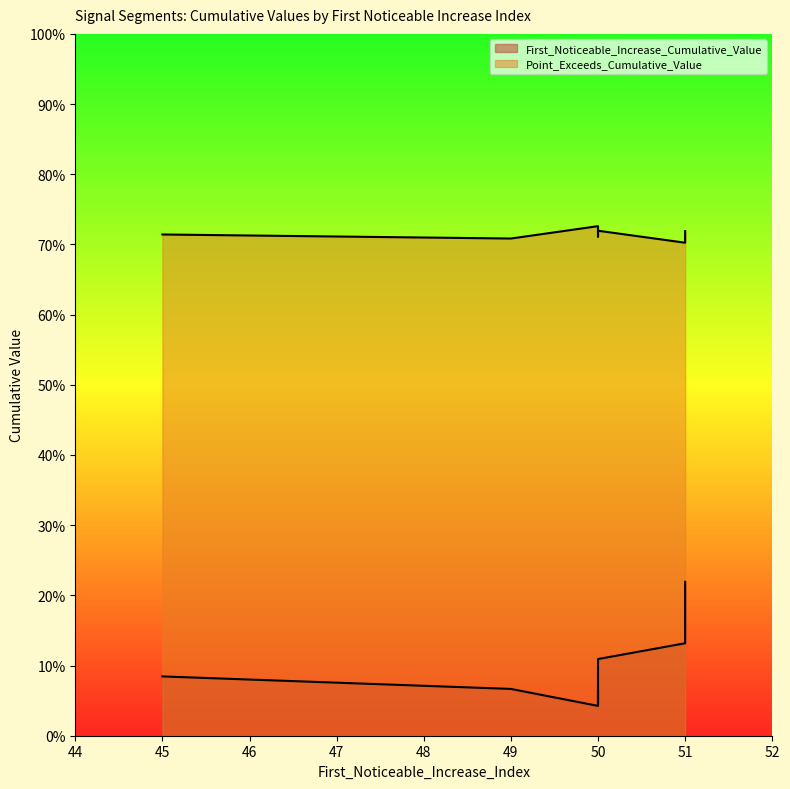

List the series in order of their peak value, highest first.

Point_Exceeds_Cumulative_Value, First_Noticeable_Increase_Cumulative_Value